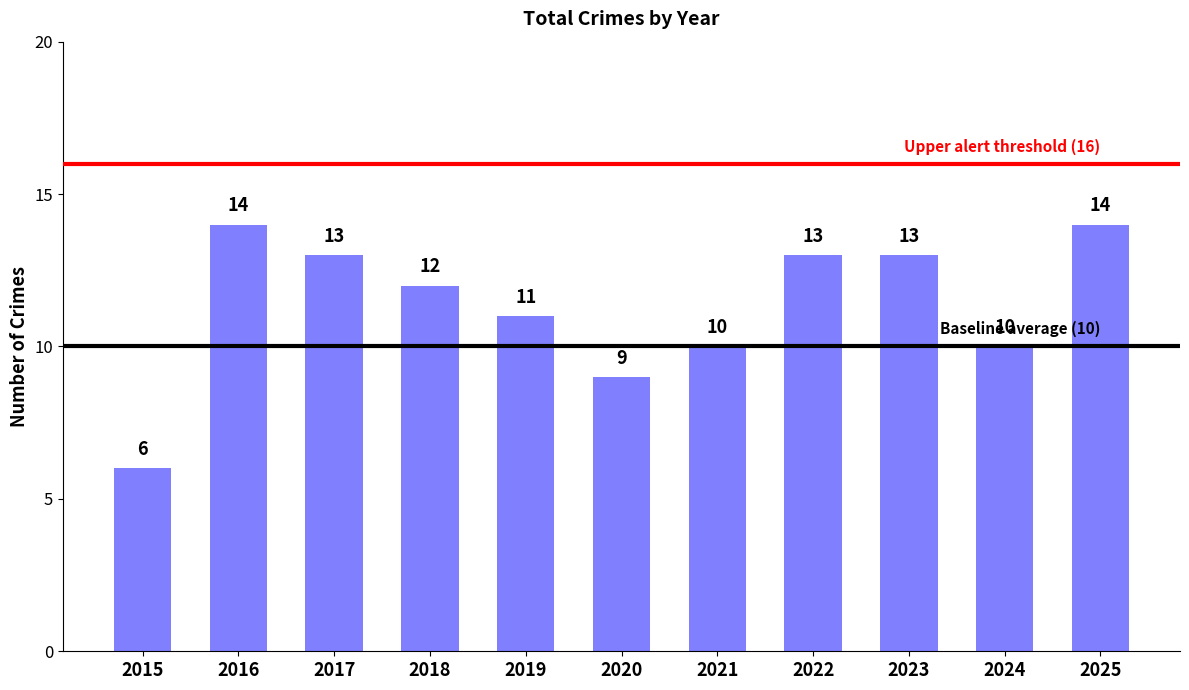

What is the sum of all values?

125